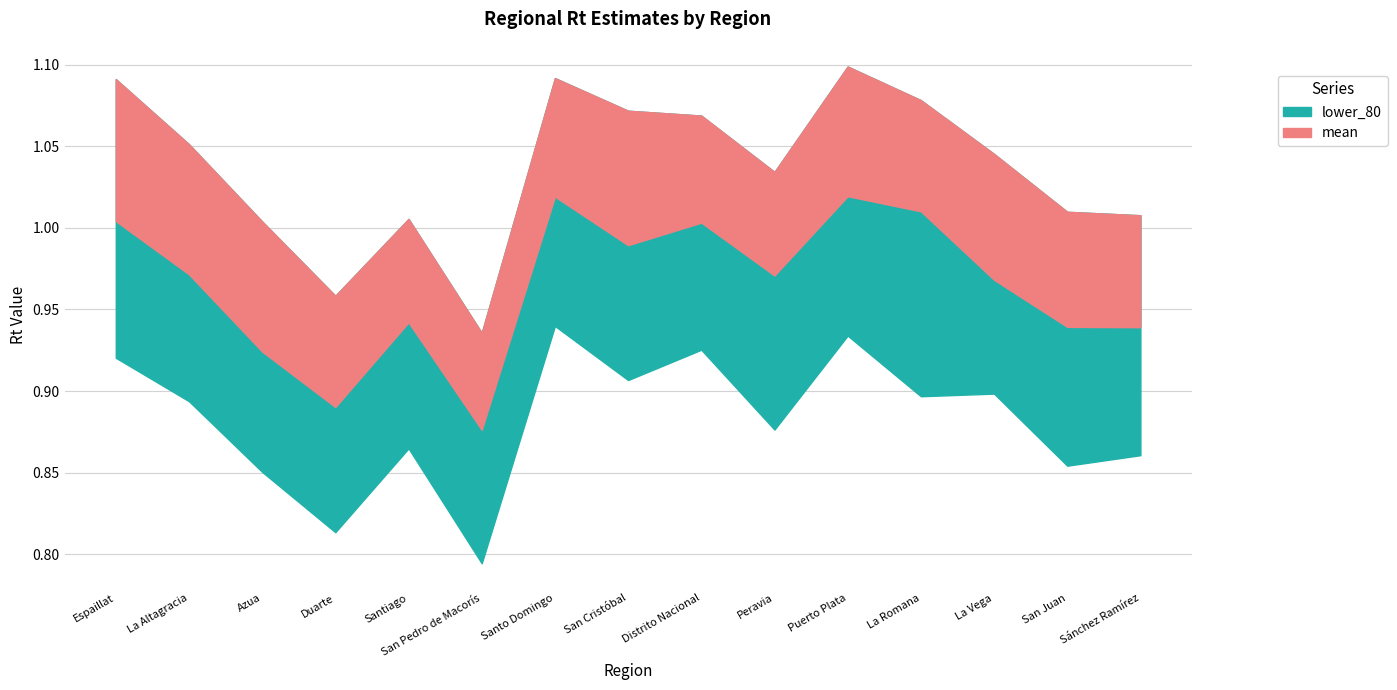

True or false: lower_80 and median intersect in this chart.

False